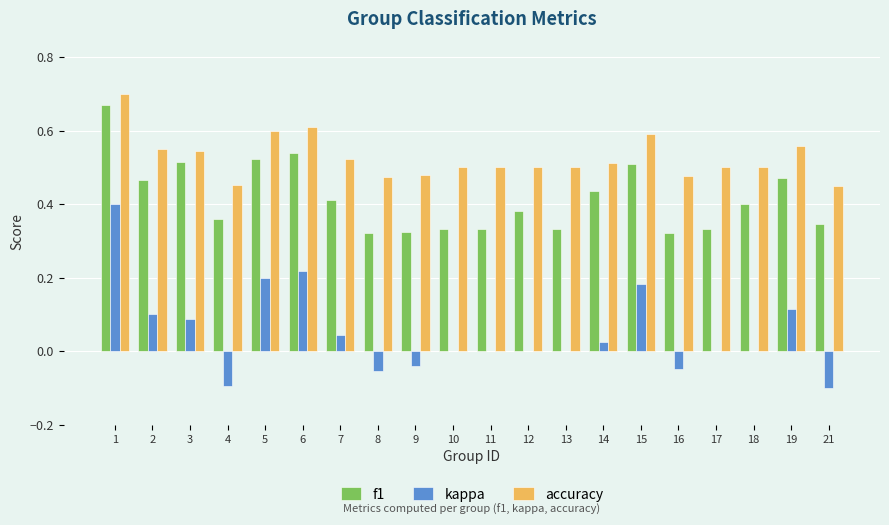

What is the sum of all f1 values?

8.3